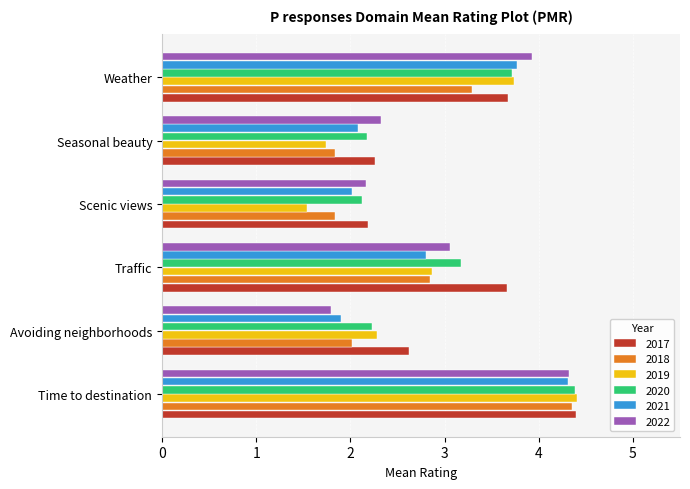

List the labels in order of 2019 value, largest first.

Time to destination, Weather, Traffic, Avoiding neighborhoods, Seasonal beauty, Scenic views